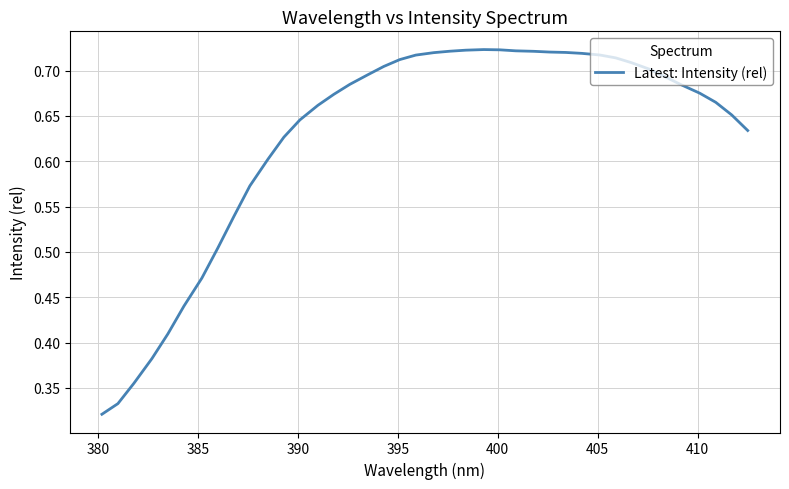

How many interior local peaks (higher than both neighbors) does the data have?

1